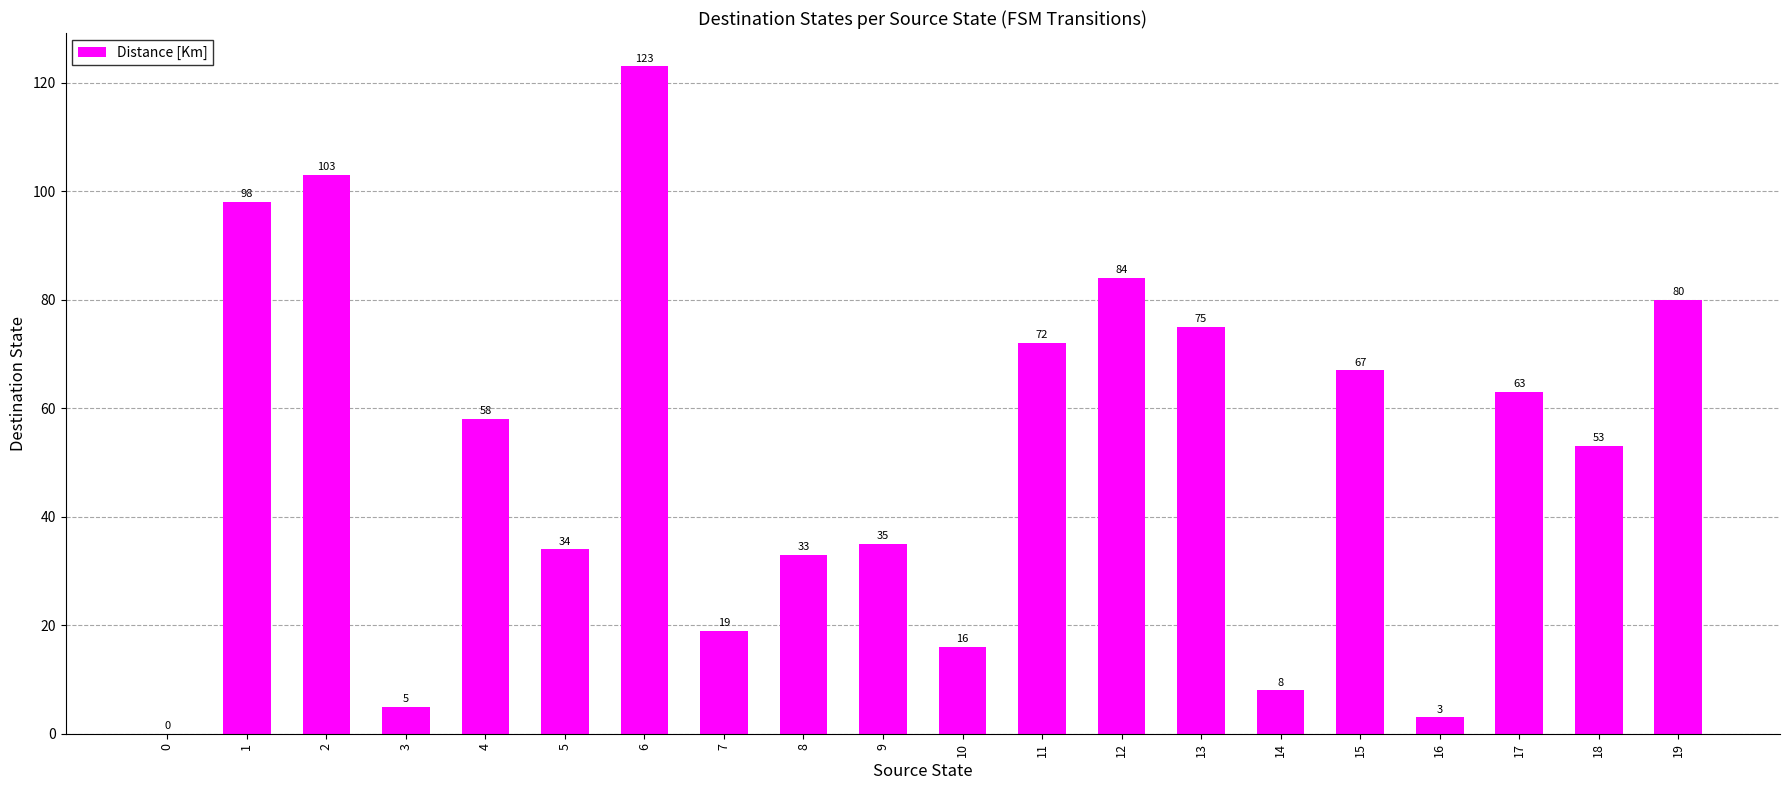

What is the sum of the values at 4 and 8?

91